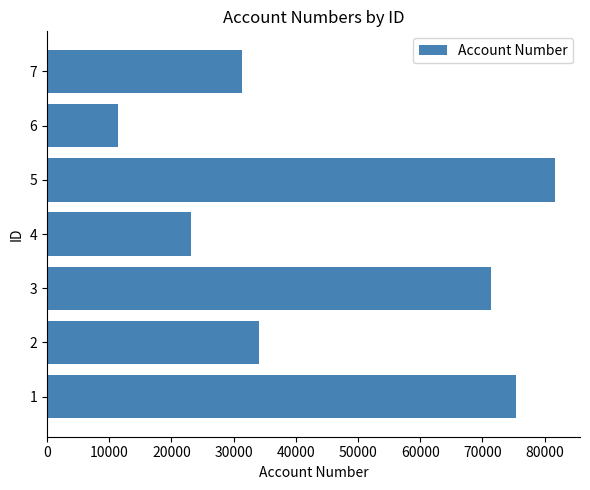

Rank the categories by value from highest to lowest.

5, 1, 3, 2, 7, 4, 6